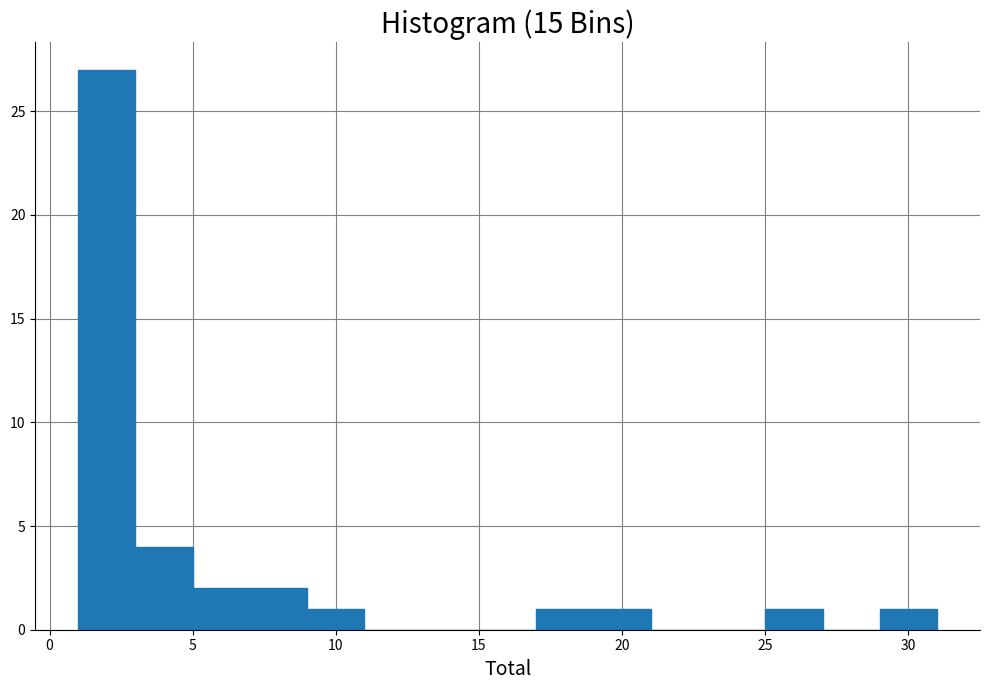

What is the height of the bar covering 29 to 31 on the x-axis? The values are not printed on the chart, so give them approximately, as read against the axis.

1